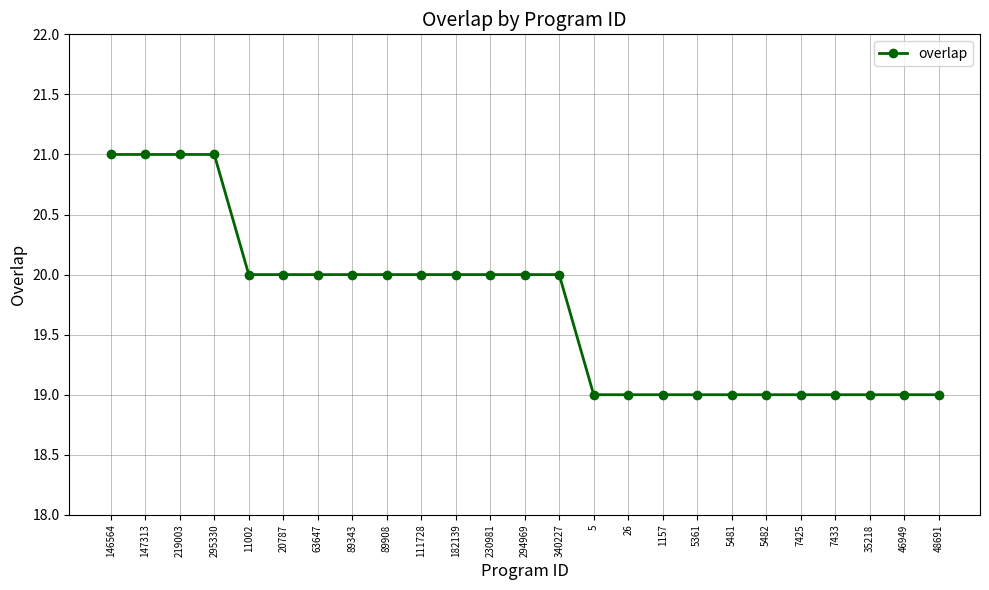

How many values are between 19 and 20?

21